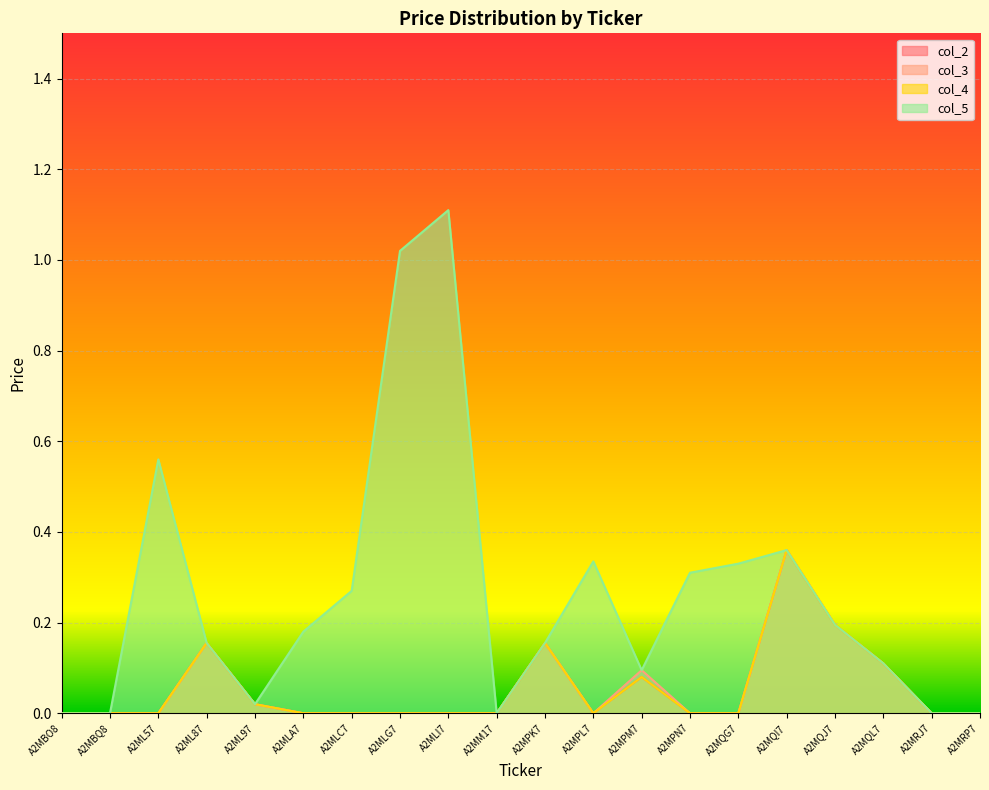

At which category is the sum across all series the highest?

A2MQI7